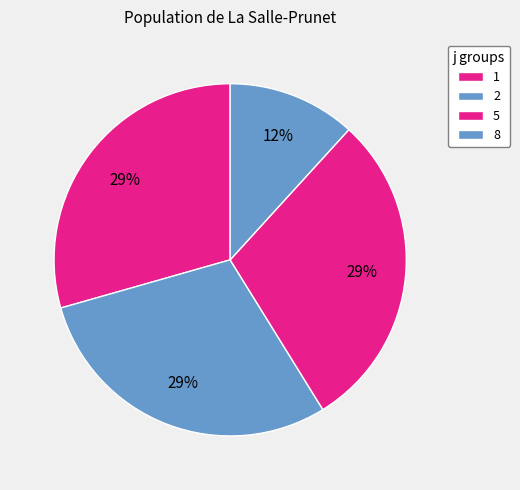

Is it true that 1 is 29% of the pie?

True